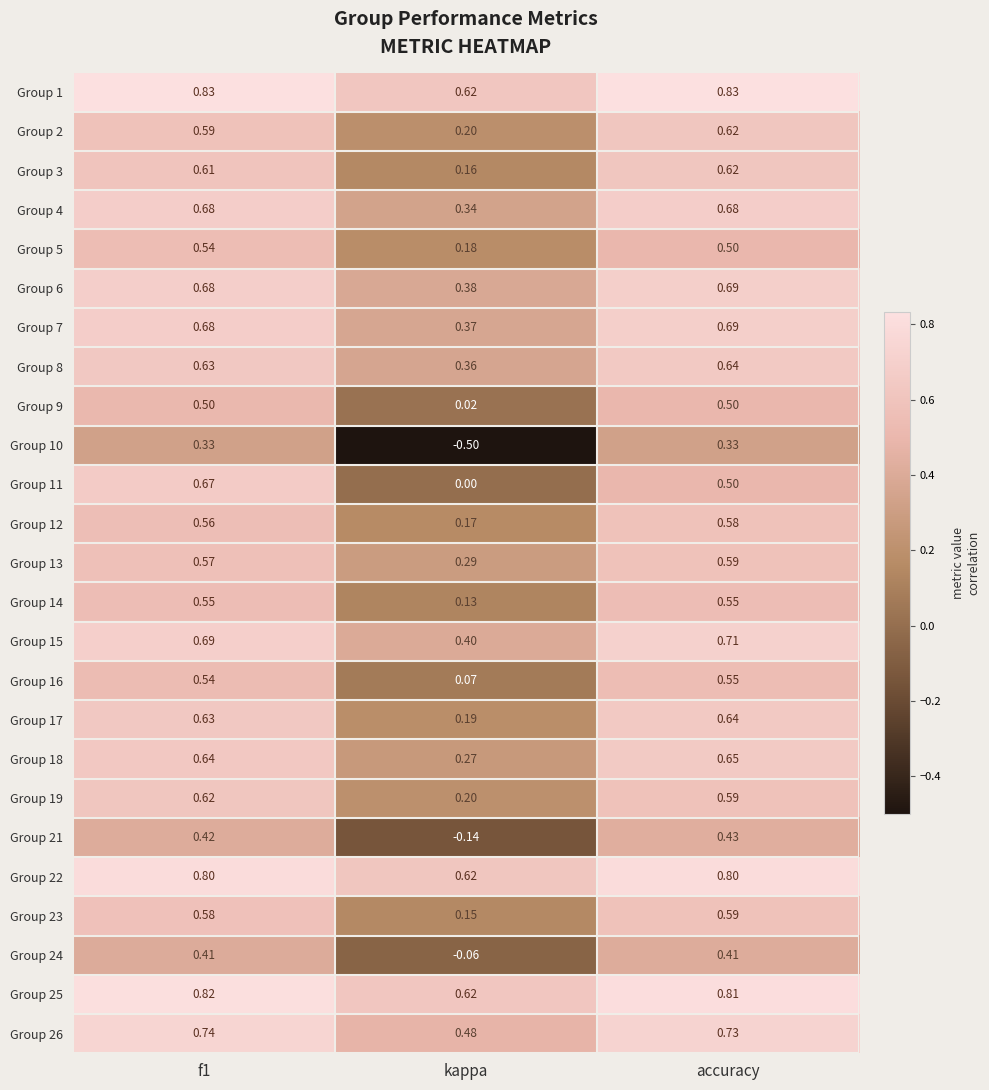

Which category has the lowest value in the Group 19 series?

kappa